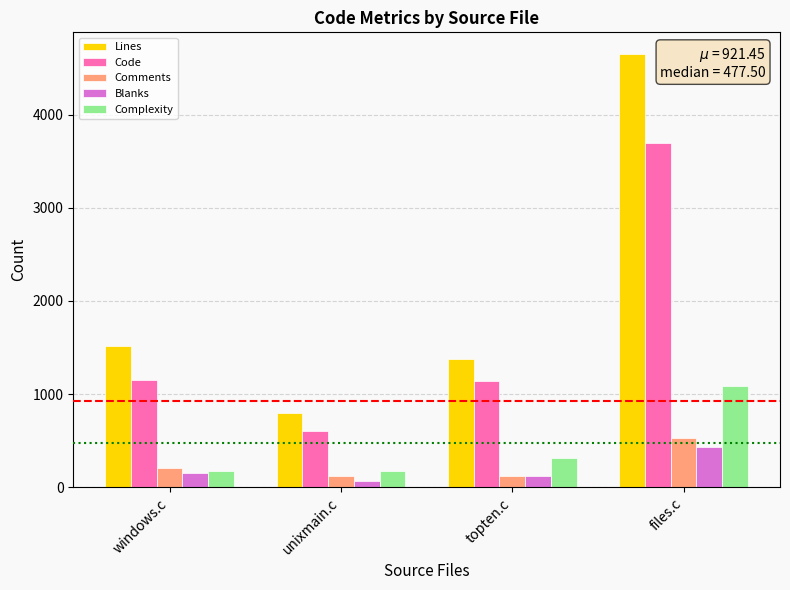

The Code series shows 5603 at files.c. True or false?

False